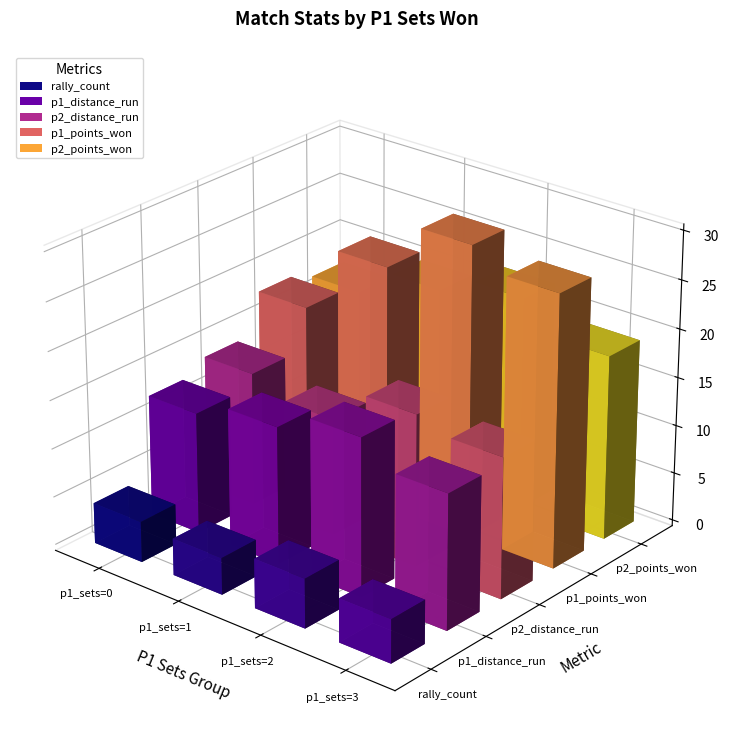

Does the chart contain any negative values?

No